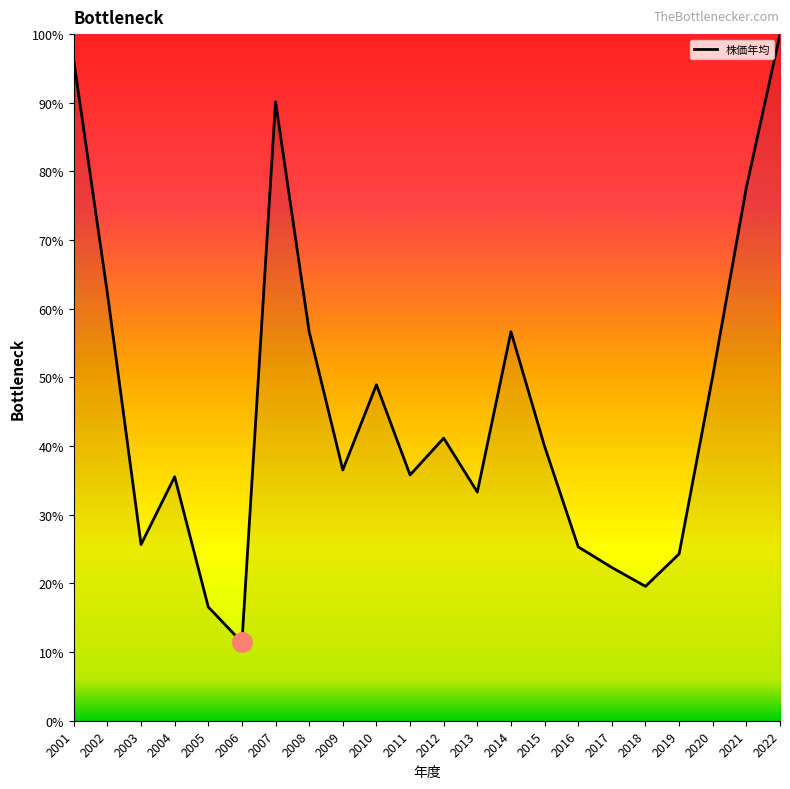

Where is the first local minimum?

2003